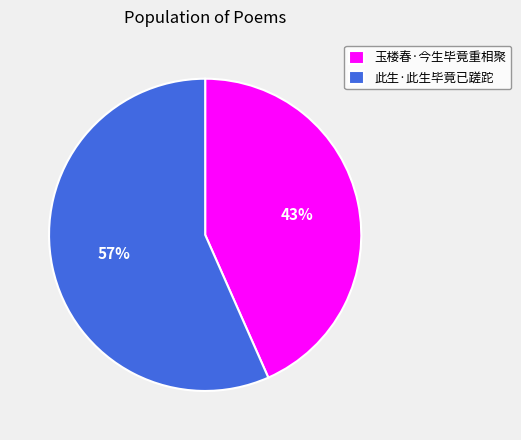

Between 玉楼春·今生毕竟重相聚 and 此生·此生毕竟已蹉跎, which is larger?

此生·此生毕竟已蹉跎